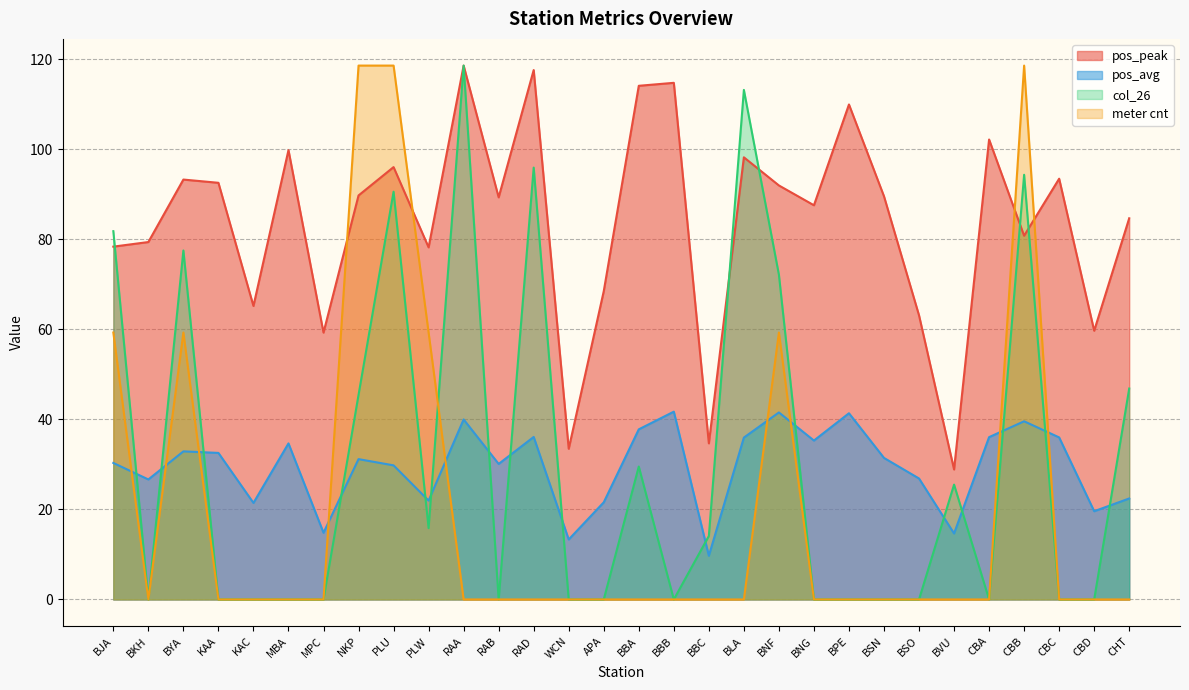

What is the difference between the pos_avg values at BSN and CBA?

4.6